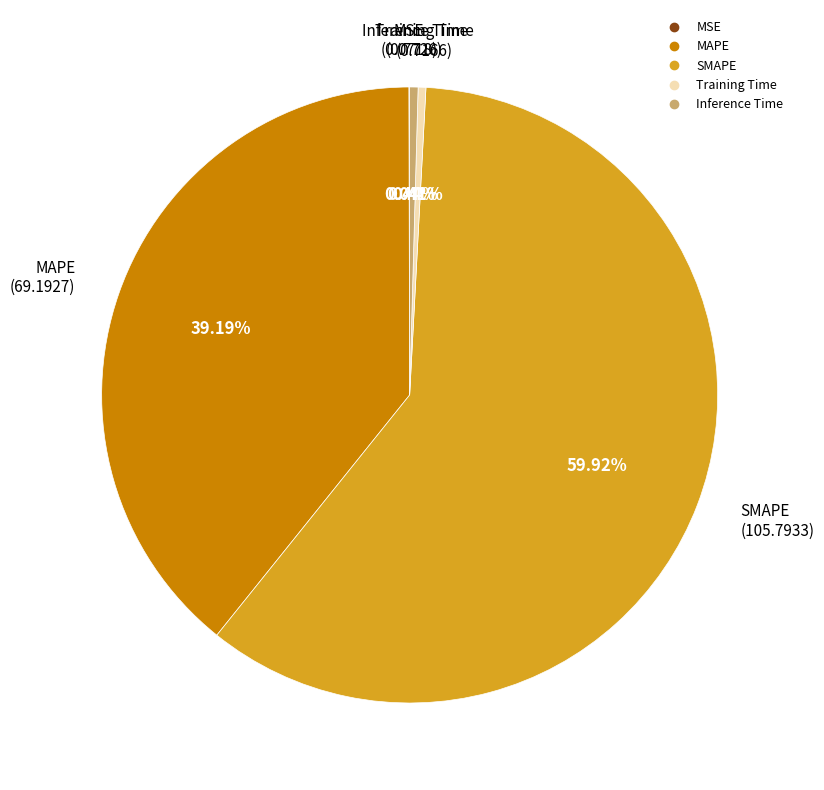

Which slice is the largest?

SMAPE